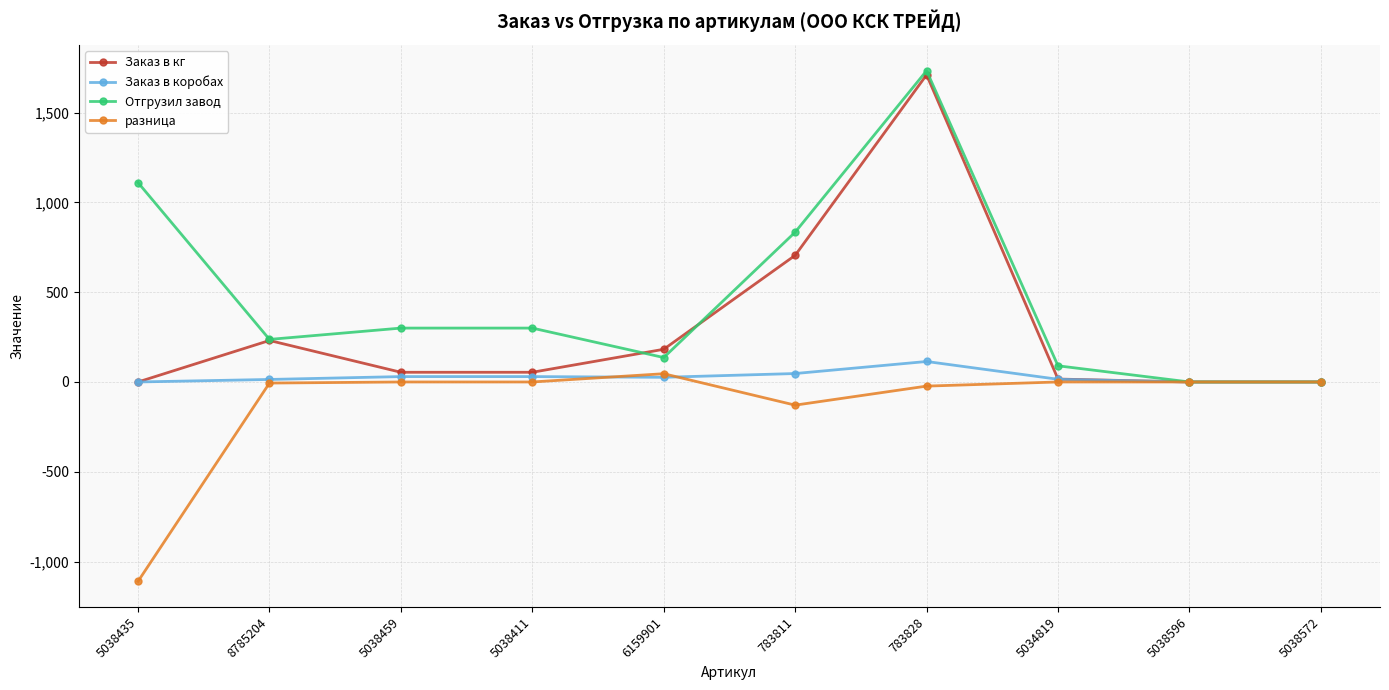

The Отгрузил завод series shows 300.0 at 5038411. True or false?

True